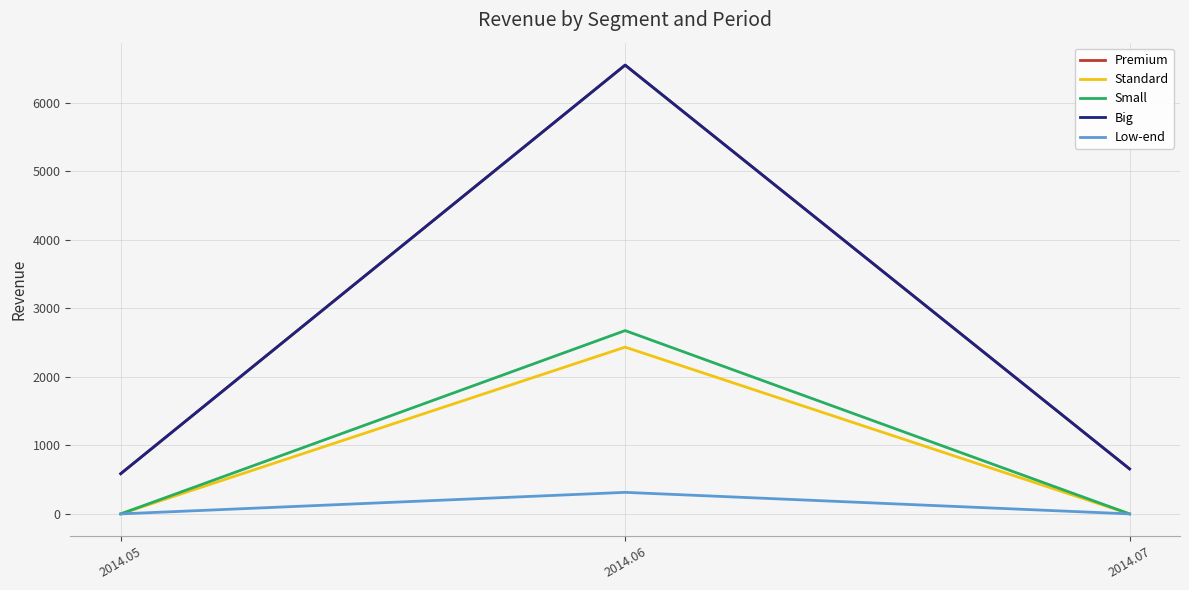

Does the chart display data point markers on the line(s)?

No